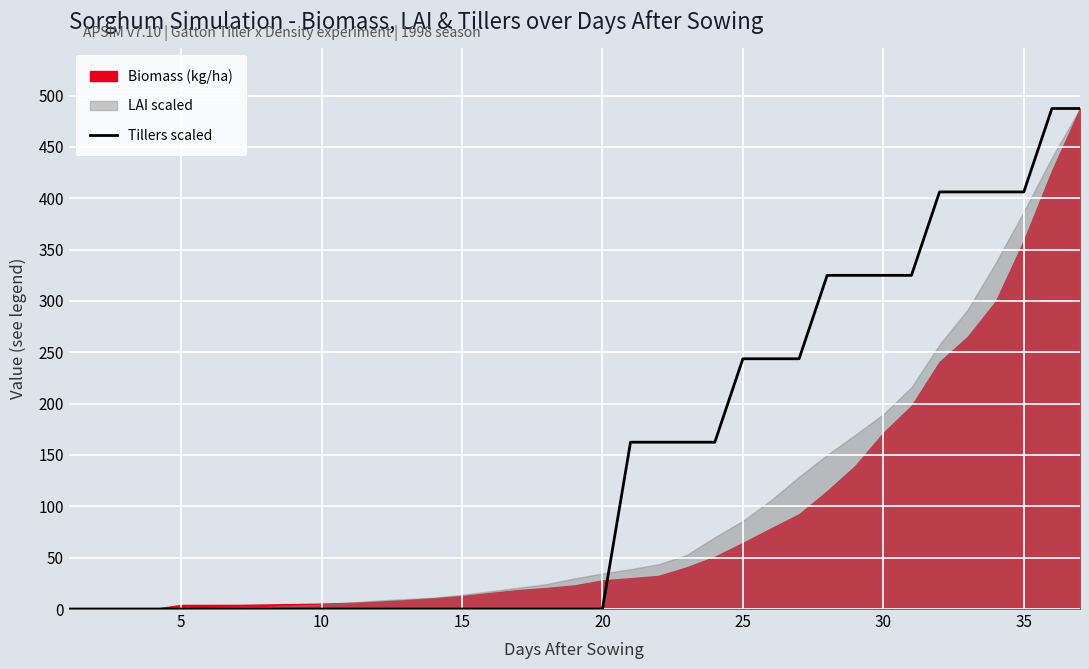

The chart shows a value of 377.7 at 25. True or false?

False